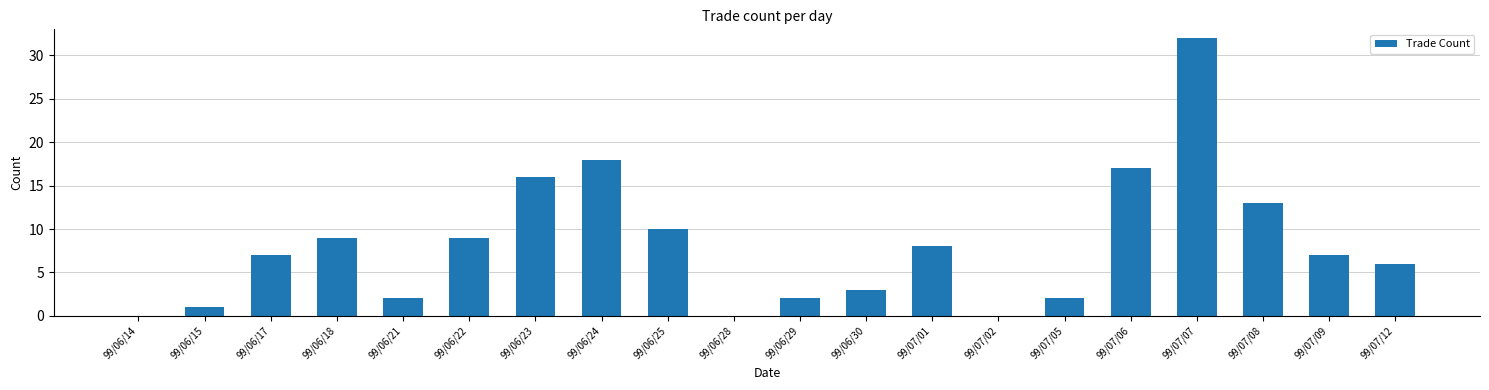

The chart shows a value of 0 at 99/06/28. True or false?

True